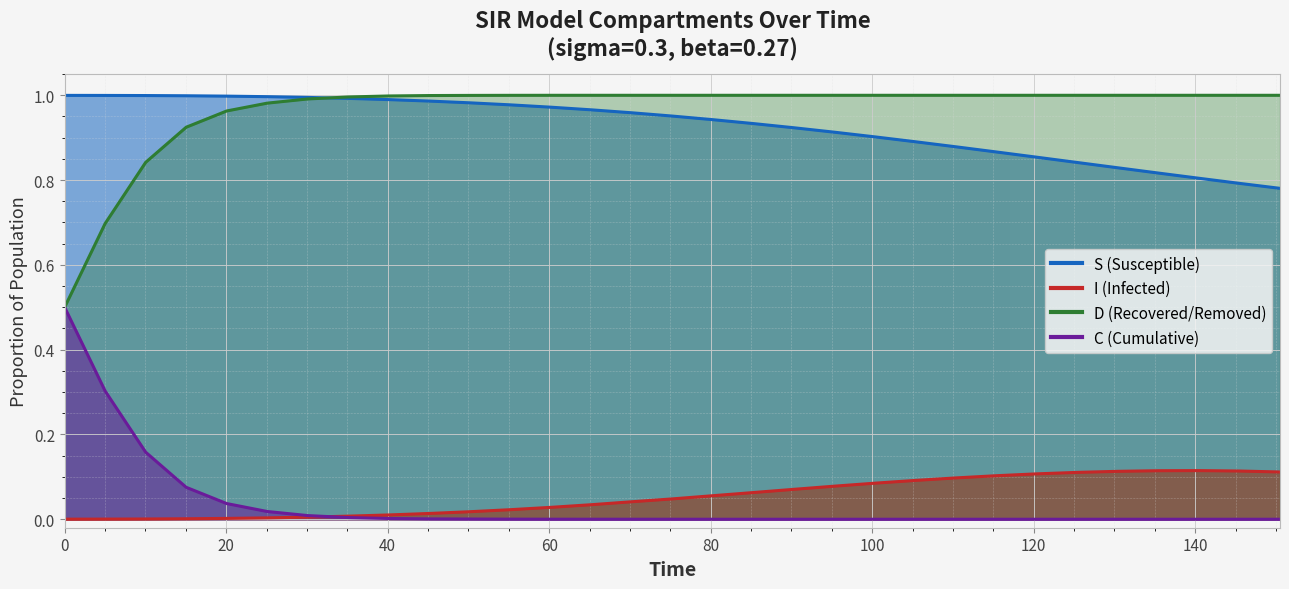

True or false: D has more than 1 points higher than both neighbors.

False